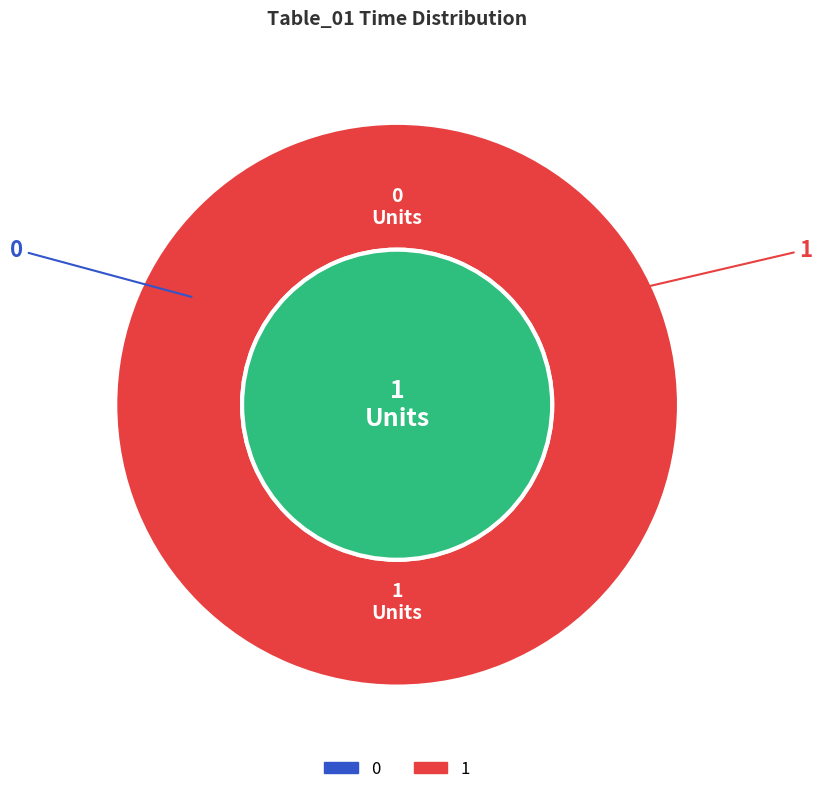

What is the total percentage of 0 and 1?

100.0%